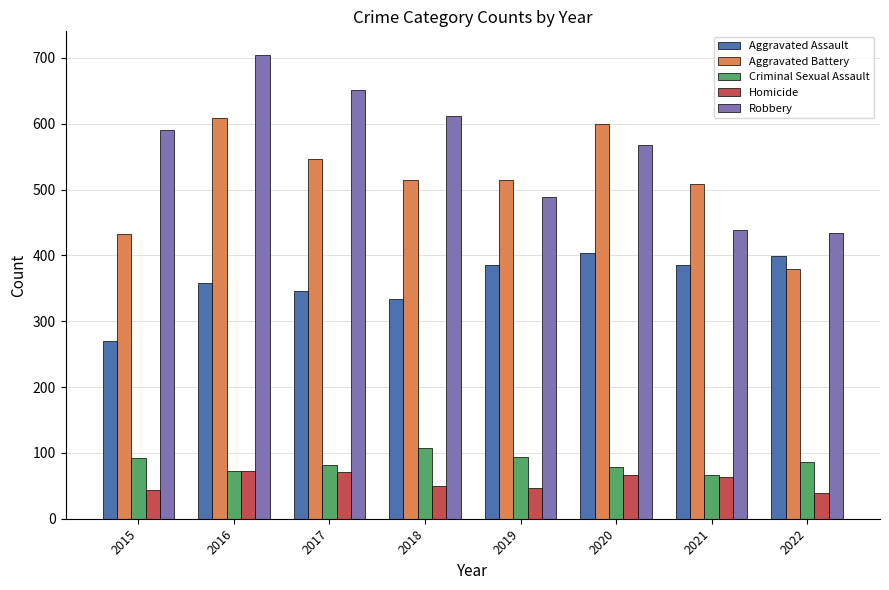

How many categories are shown in the chart?

8